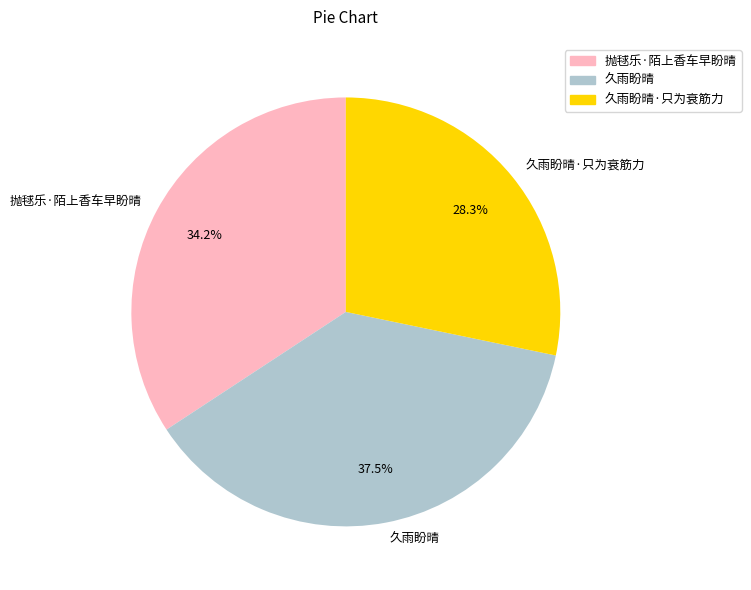

Which slice is the smallest?

久雨盼晴·只为衰筋力